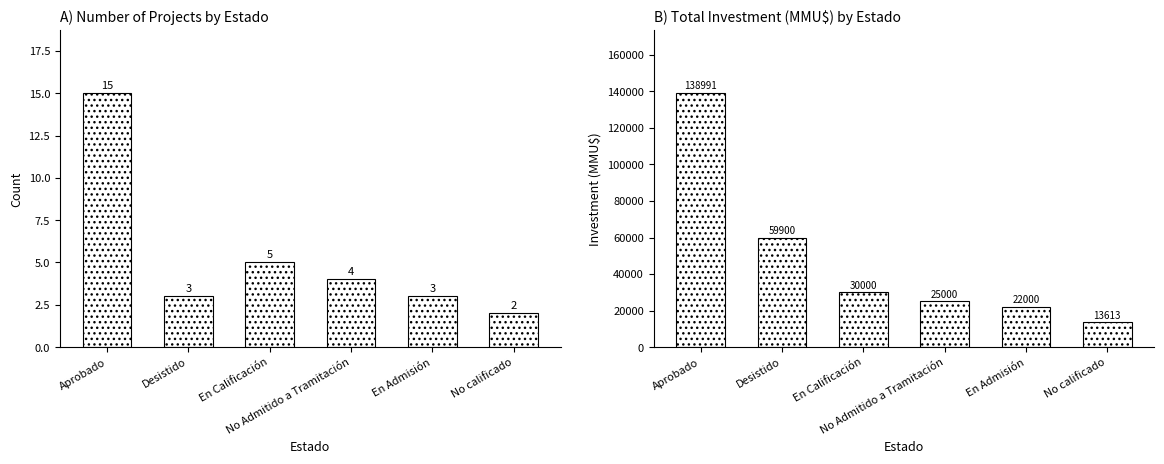

Which series has the largest range (max minus min)?

Investment (MMU$)